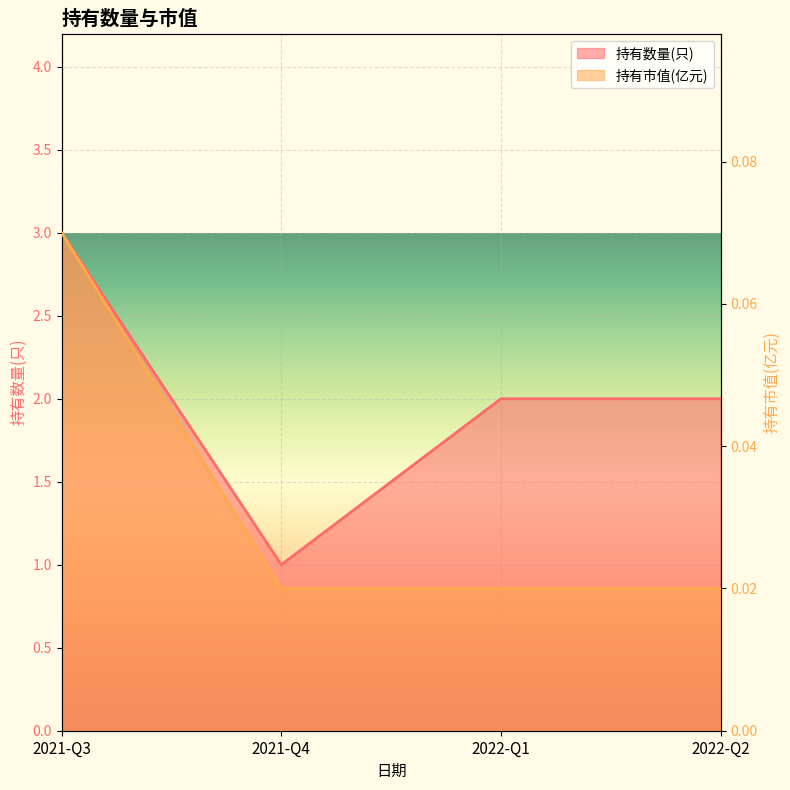

What are all the series names shown in the legend?

持有数量(只), 持有市值(亿元)